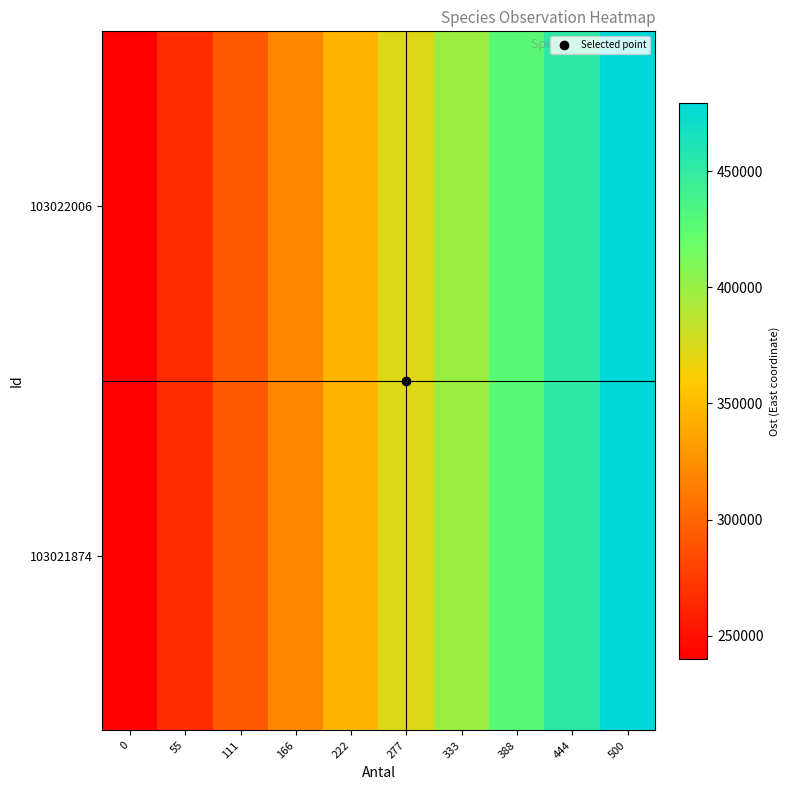

What is the minimum value shown in the chart?

239819.6